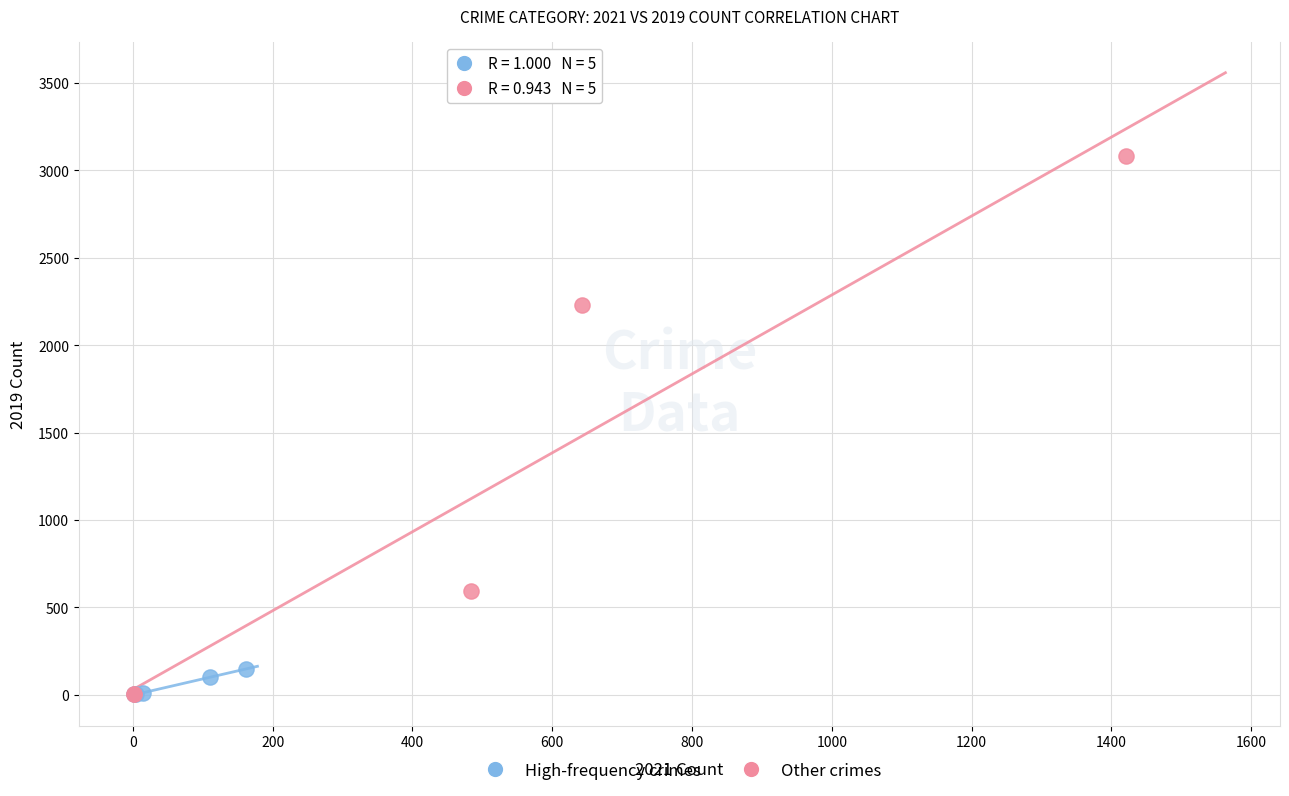

Which series has the widest spread of Y values?

Other crimes